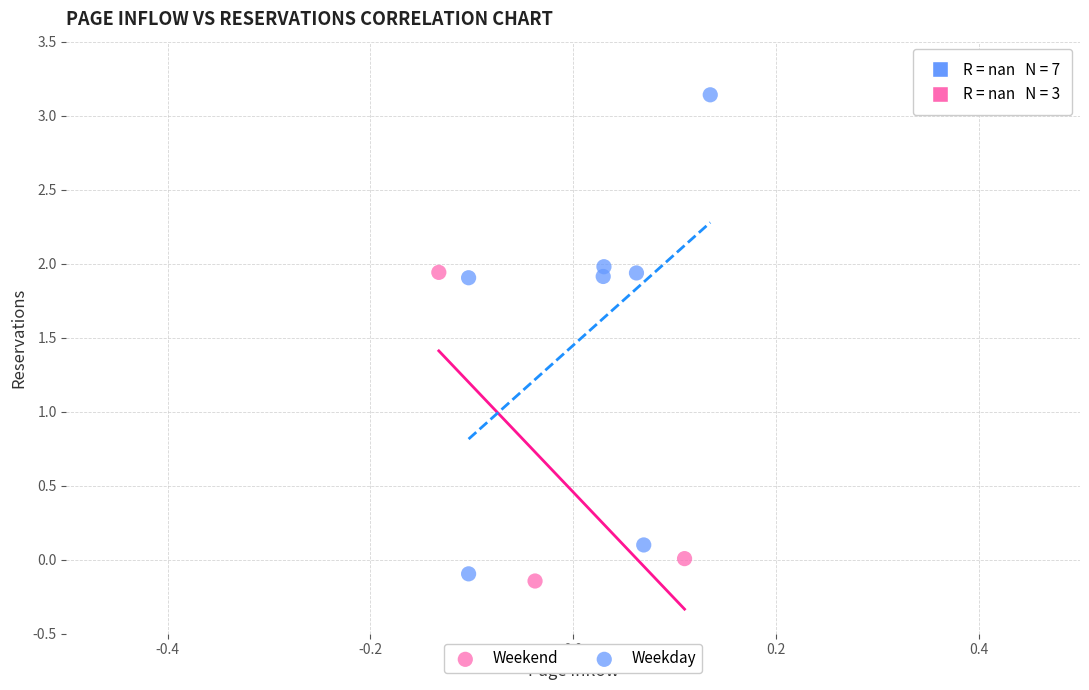

Which series has the largest Y range (max minus min)?

Weekday